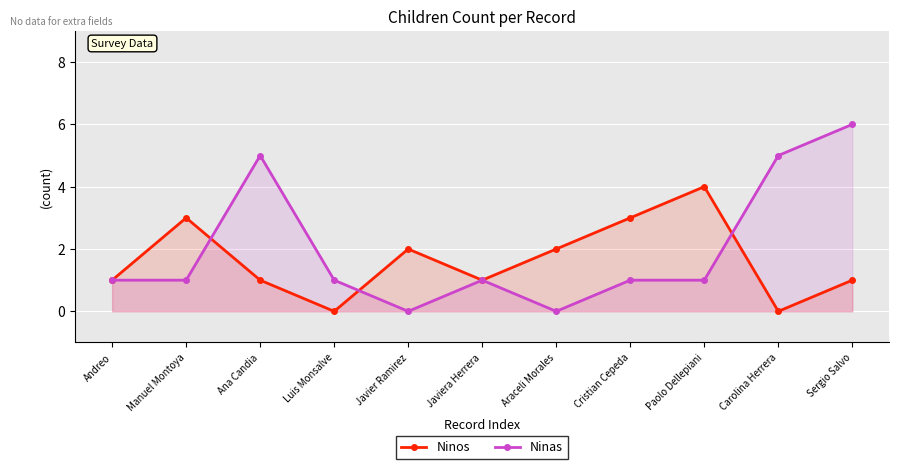

What is the total value across all series at Sergio Salvo?

7